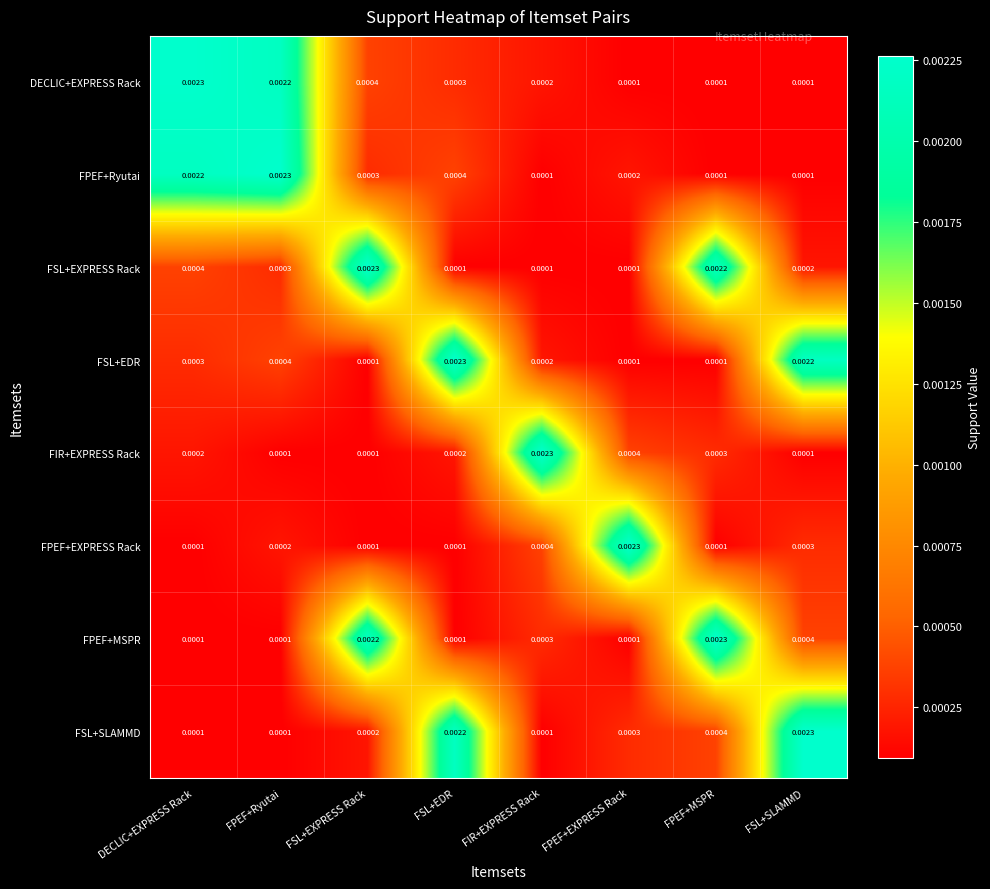

Is the value of FSL+SLAMMD at FSL+EXPRESS Rack greater than the value of FSL+EXPRESS Rack at DECLIC+EXPRESS Rack?

No